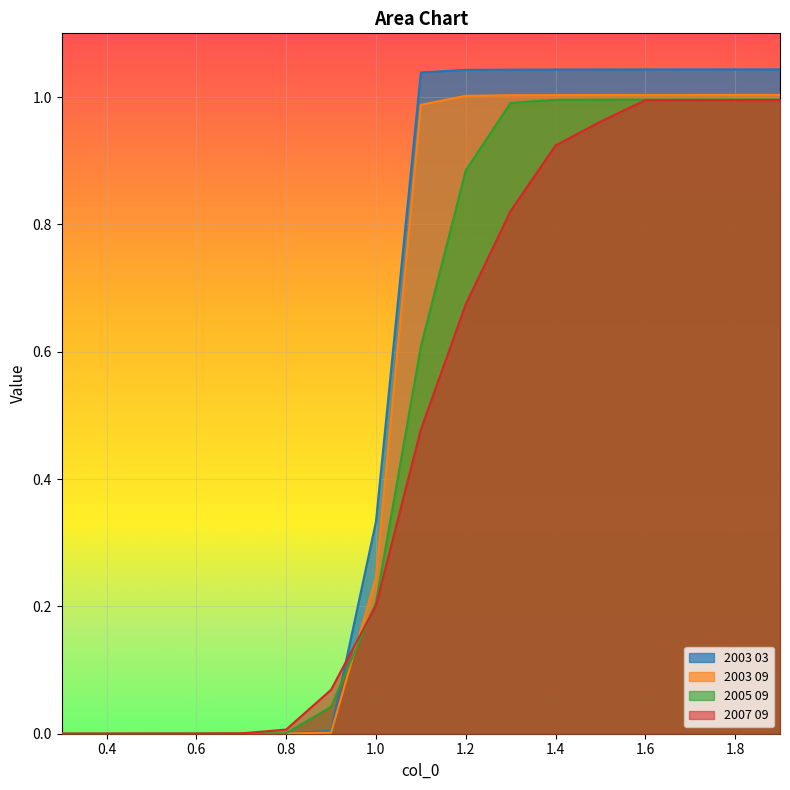

What is the total value across all series at 1.8?

4.0